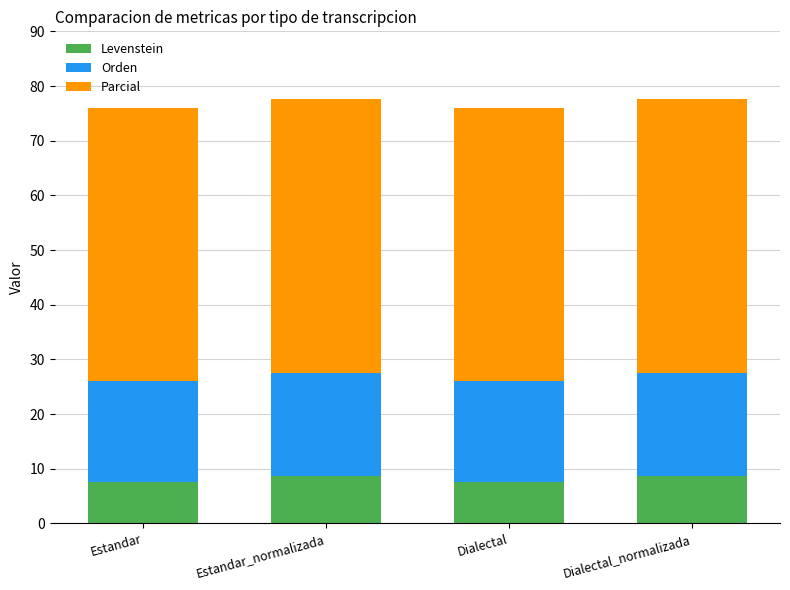

Does the chart contain stacked bars?

Yes